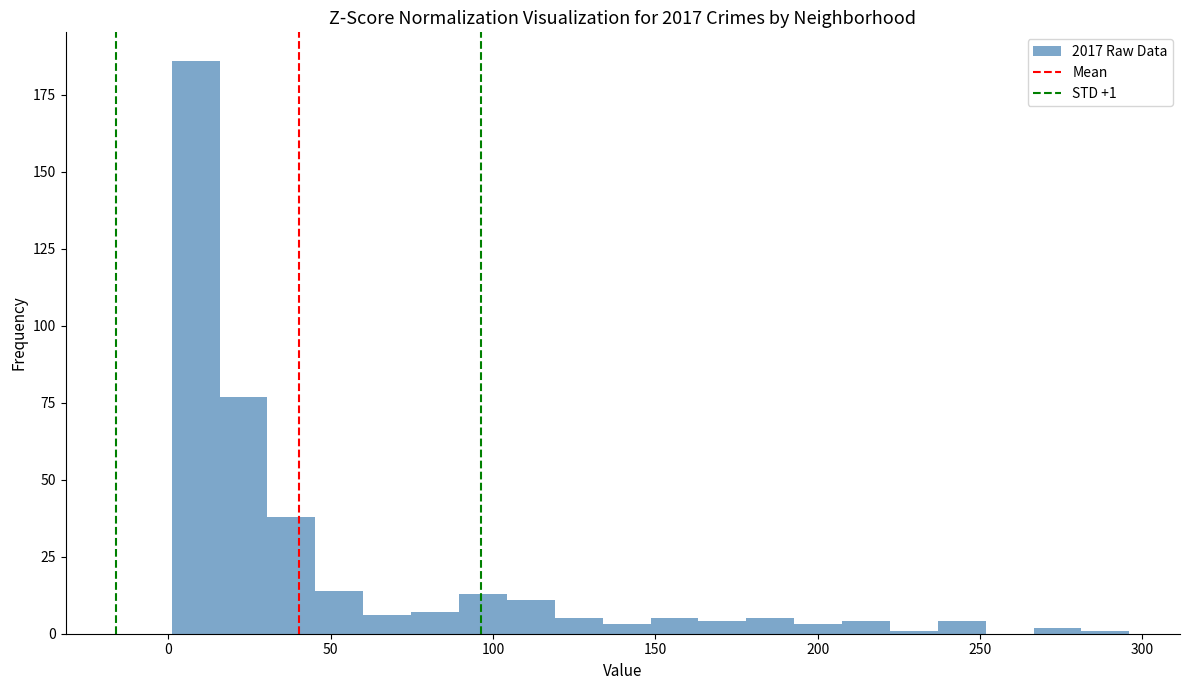

Around what value on the x-axis is the tallest bar? Give the approximate position of its centre, as read against the axis.

10